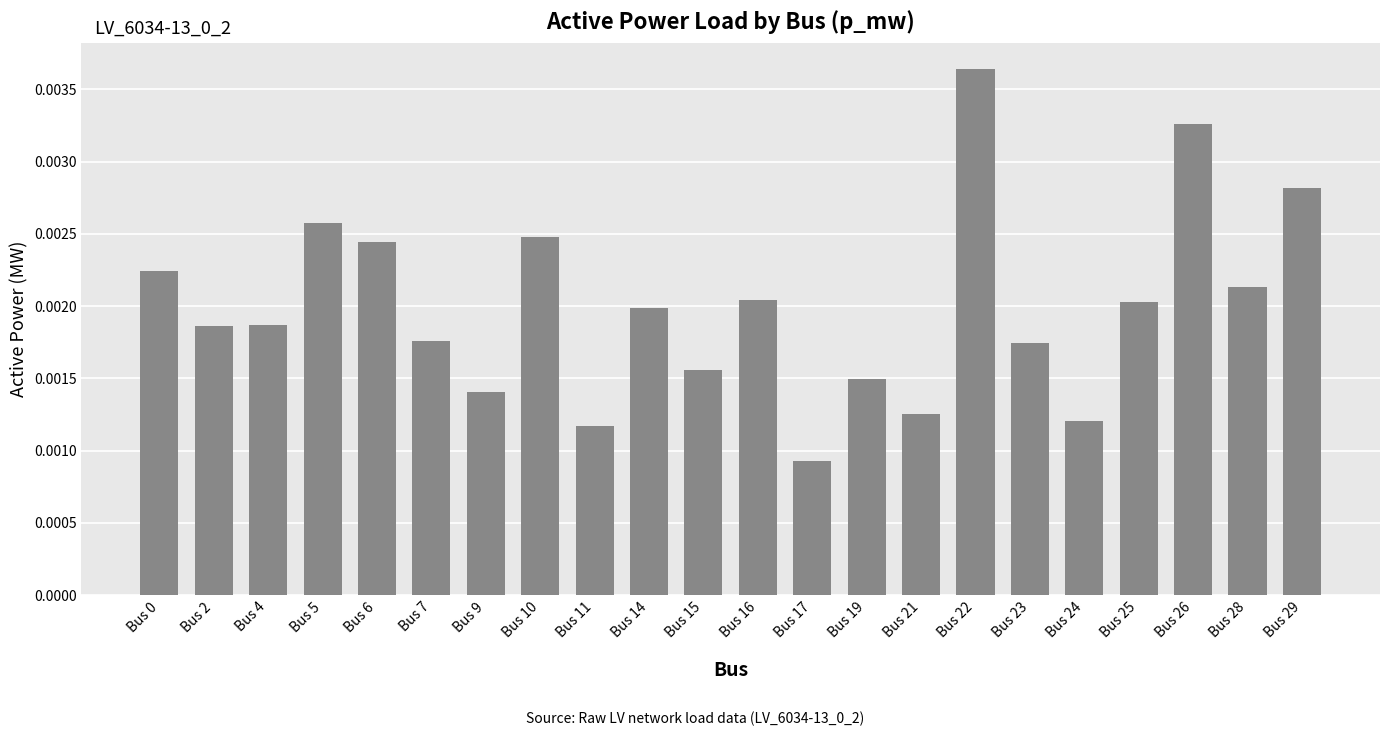

Where is the data nearest to the value 0?

Bus 17